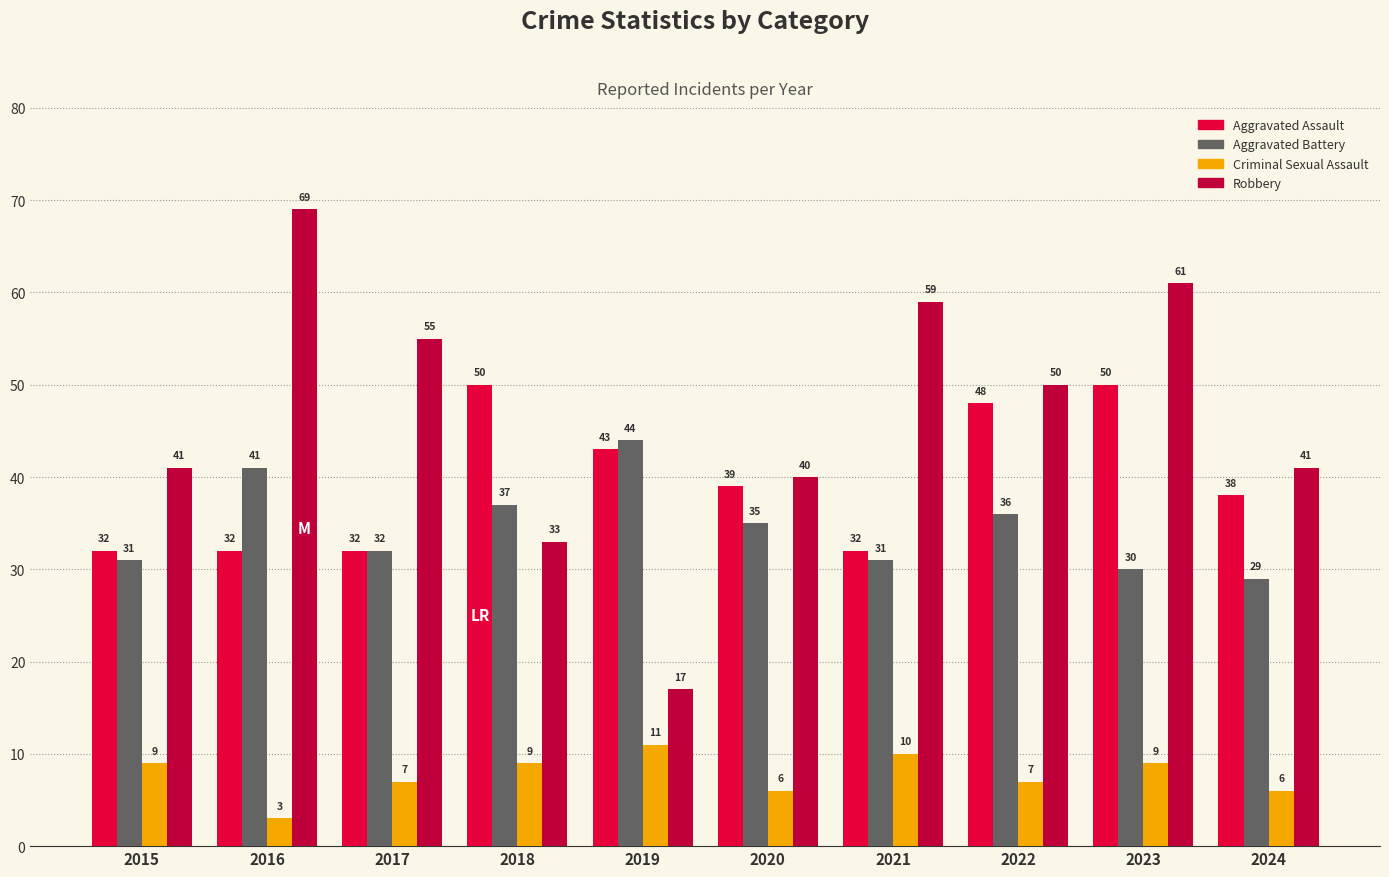

Rank the series by their maximum value, from highest to lowest.

Robbery, Aggravated Assault, Aggravated Battery, Criminal Sexual Assault